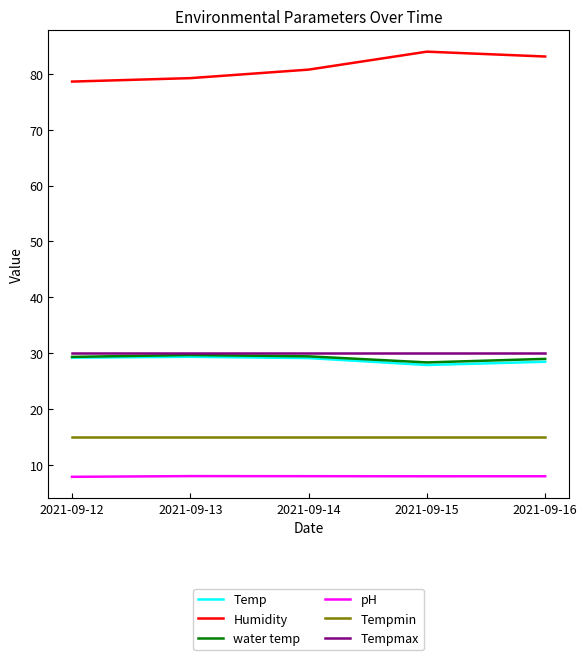

What is the approximate value of Humidity at 2021-09-13?

79.2